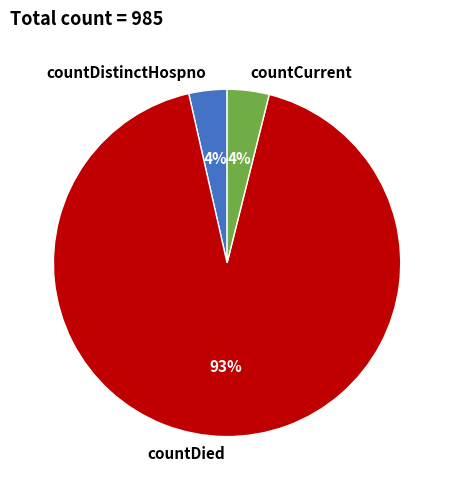

How many segments does this pie chart have?

3